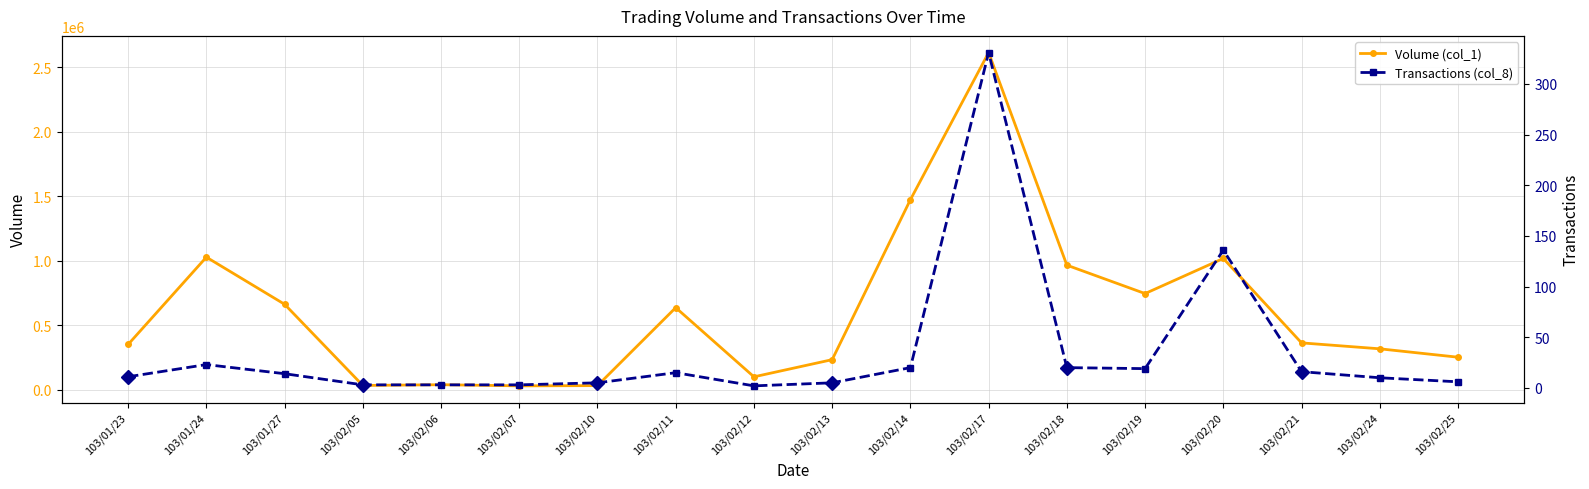

What is the label of the 14th point from the right?

103/02/06